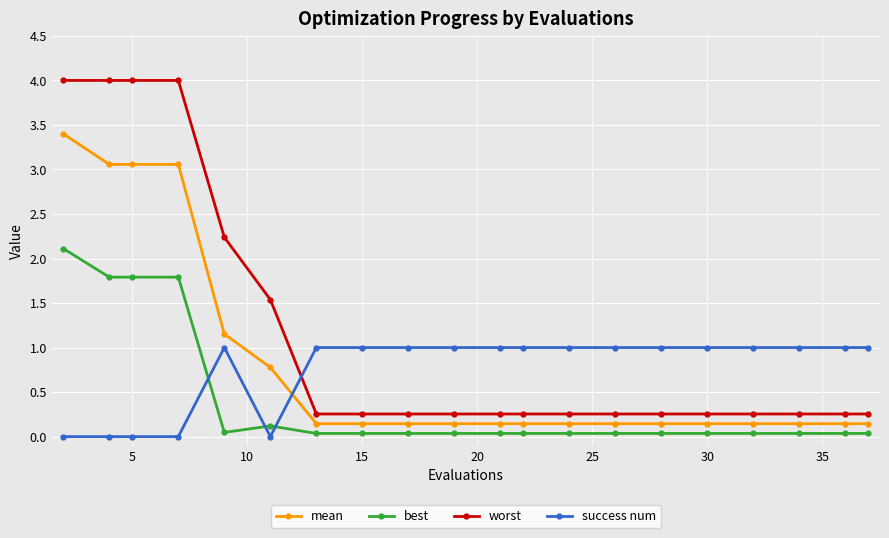

How many lines are shown in the chart?

4